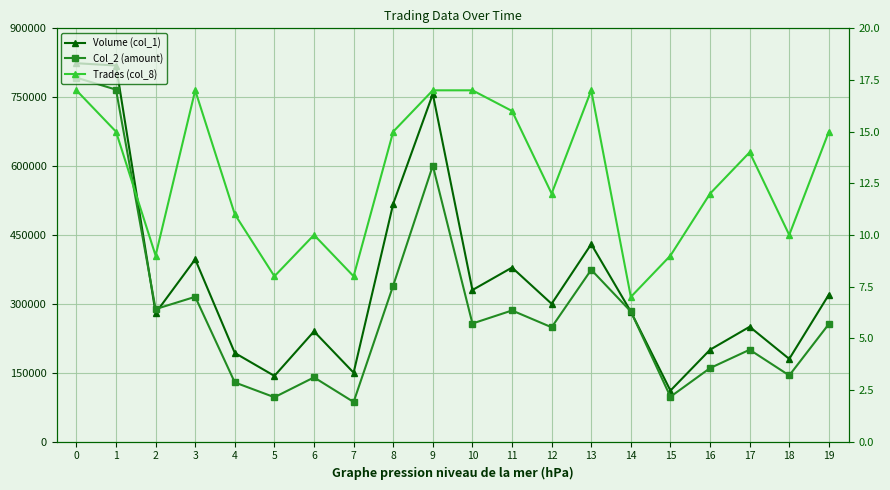

Is this an area chart (filled region under the line)?

No